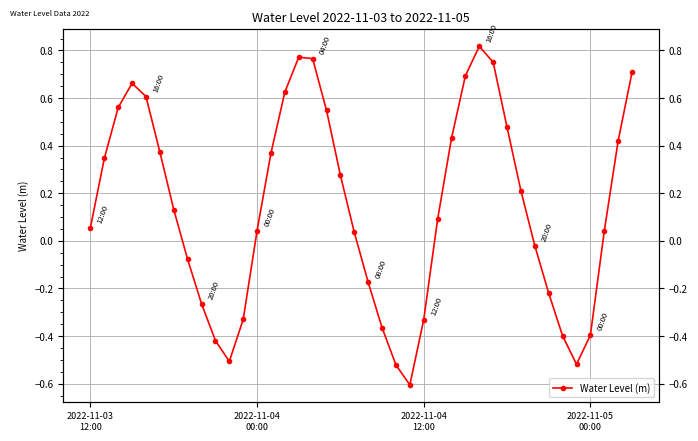

List the labels in order of value, smallest first.

23, 22, 35, 10, 9, 34, 36, 21, 24, 11, 8, 33, 20, 7, 32, 19, 37, 12, 2022-11-03
12:00, 25, 6, 31, 18, 2022-11-04
00:00, 13, 5, 38, 26, 30, 17, 2022-11-04
12:00, 4, 14, 2022-11-05
00:00, 27, 39, 29, 16, 15, 28